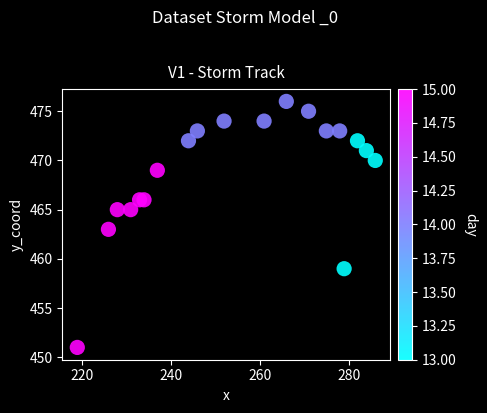

What is the range of Y values (max minus min)?

25